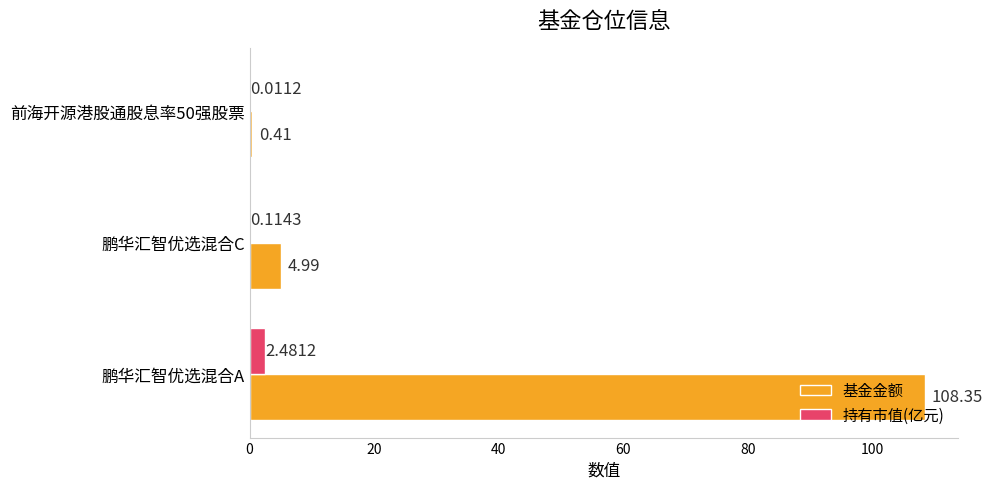

Which series changed the most between 鹏华汇智优选混合A and 鹏华汇智优选混合C?

基金金额